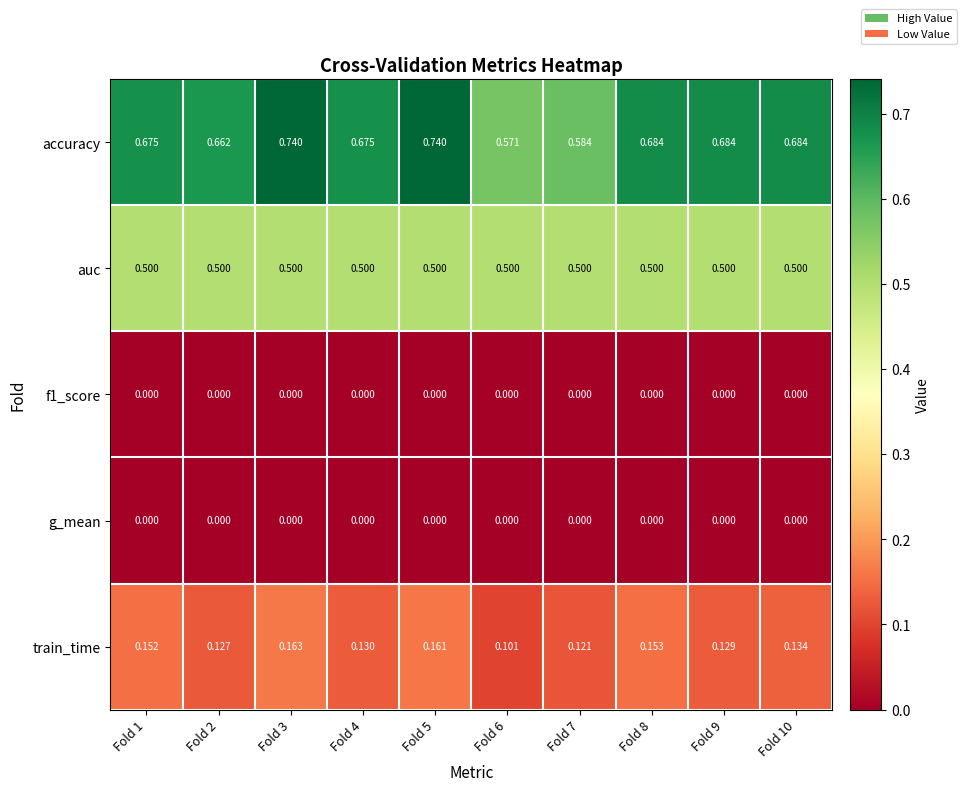

Which series has the largest total across all categories?

accuracy